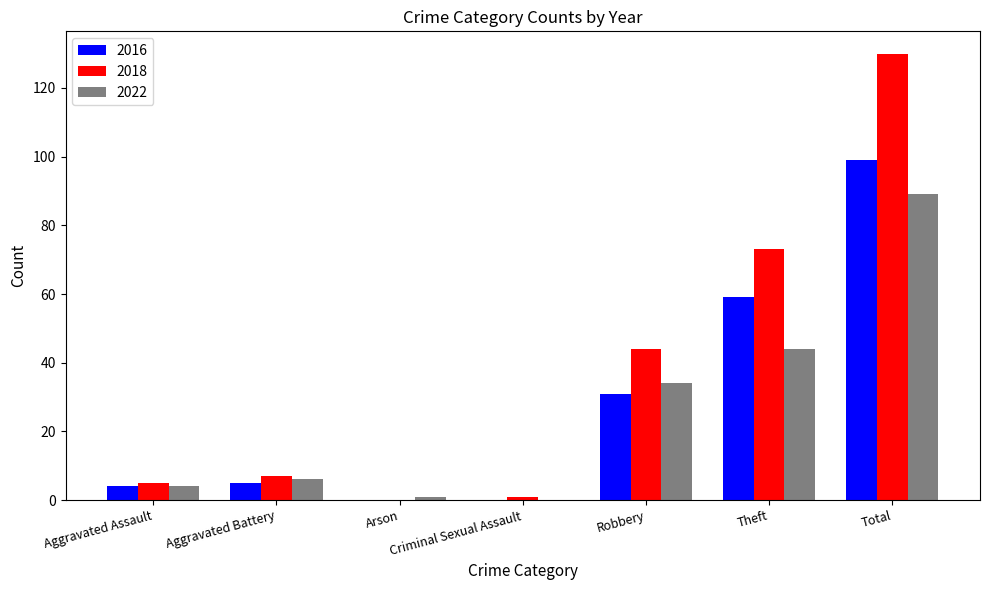

What is the approximate value of 2022 at Aggravated Assault?

4